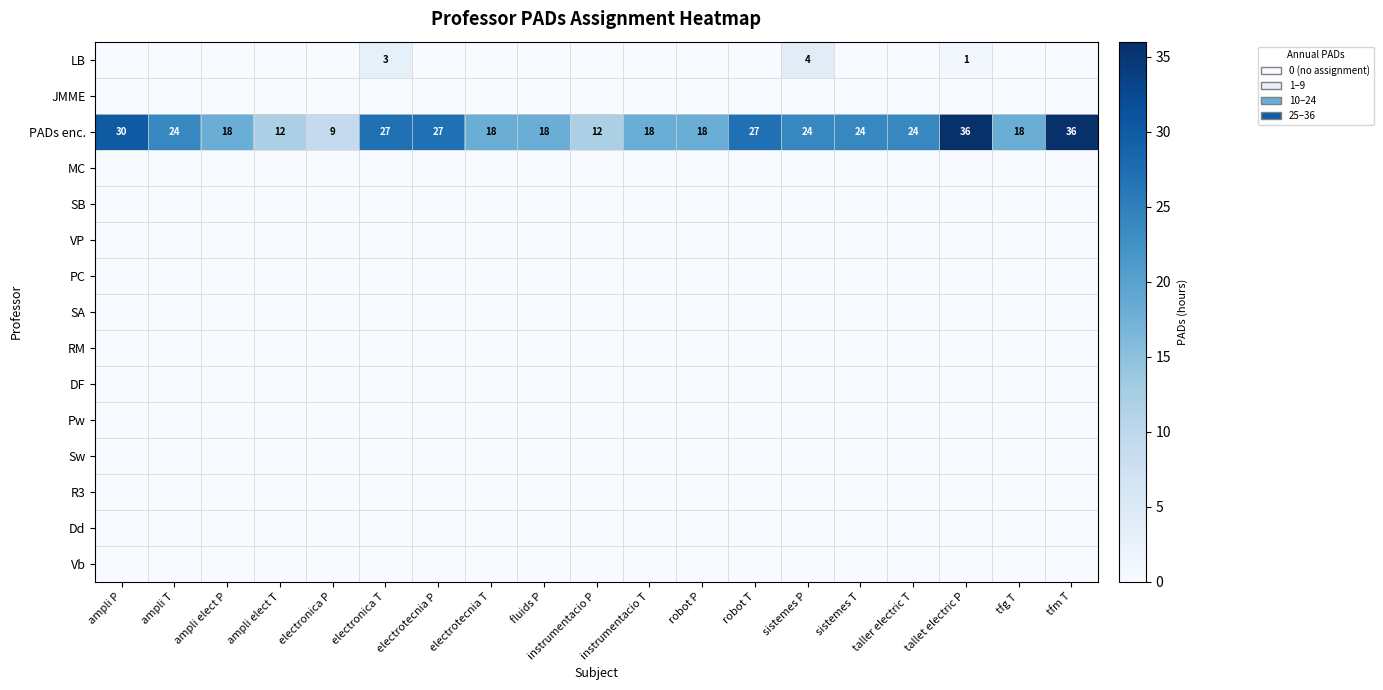

What is the difference between the maximum and minimum values in the PADs enc. series?

27